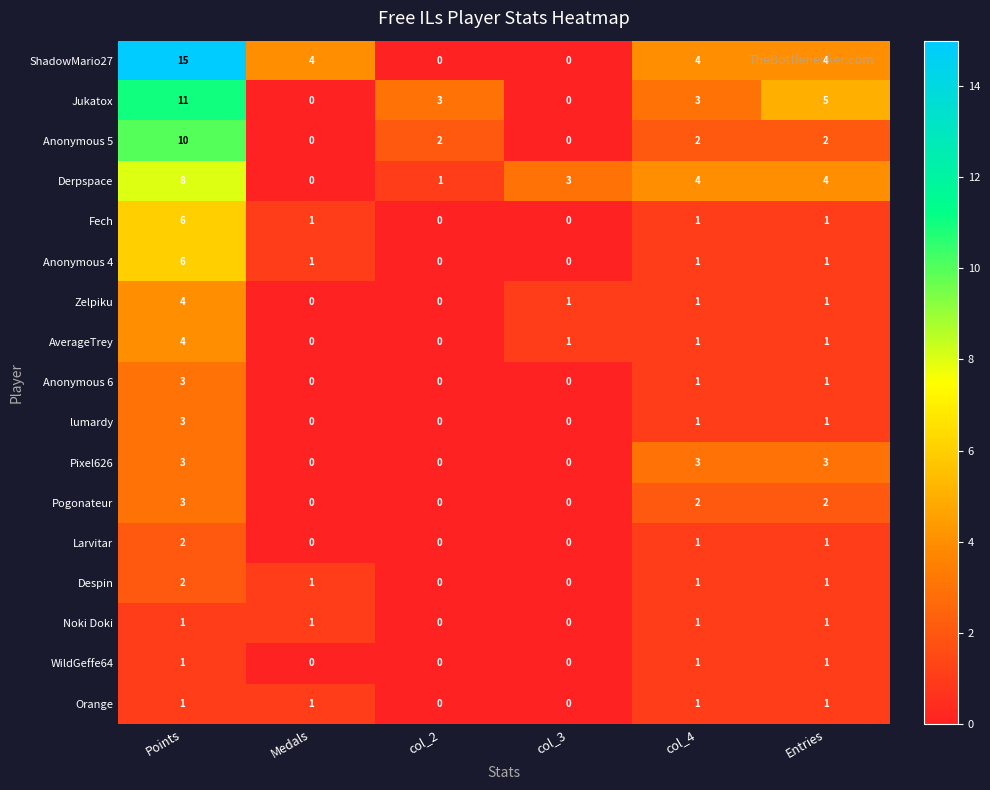

What is the spread (max minus min) of values at col_3?

3